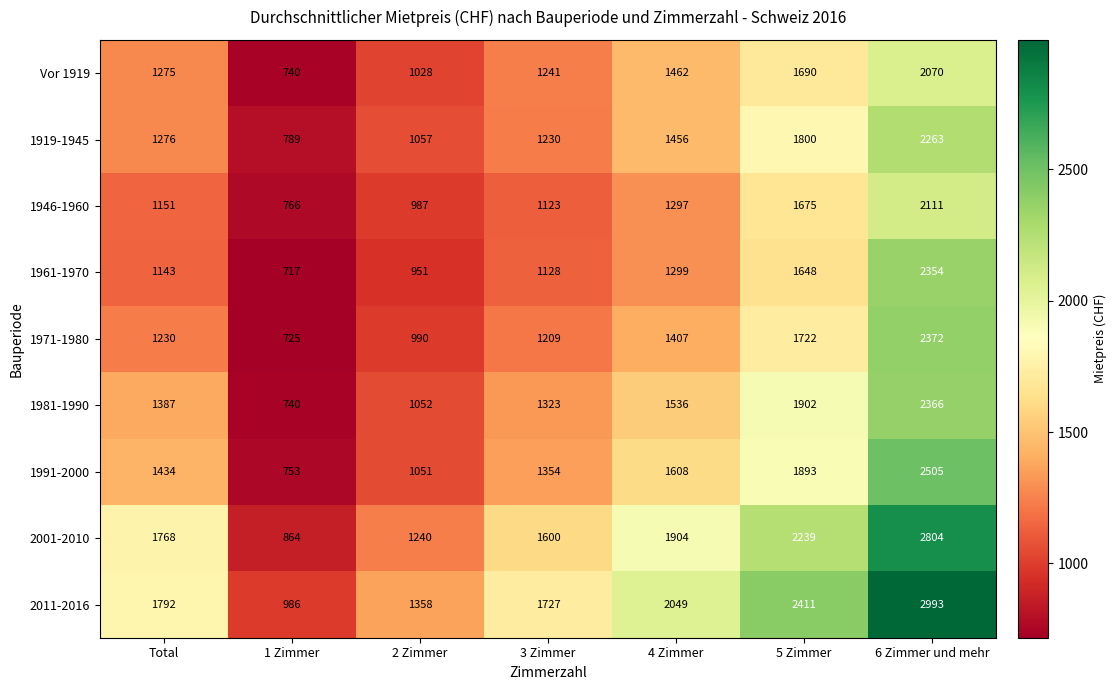

How many series are shown in this chart?

9